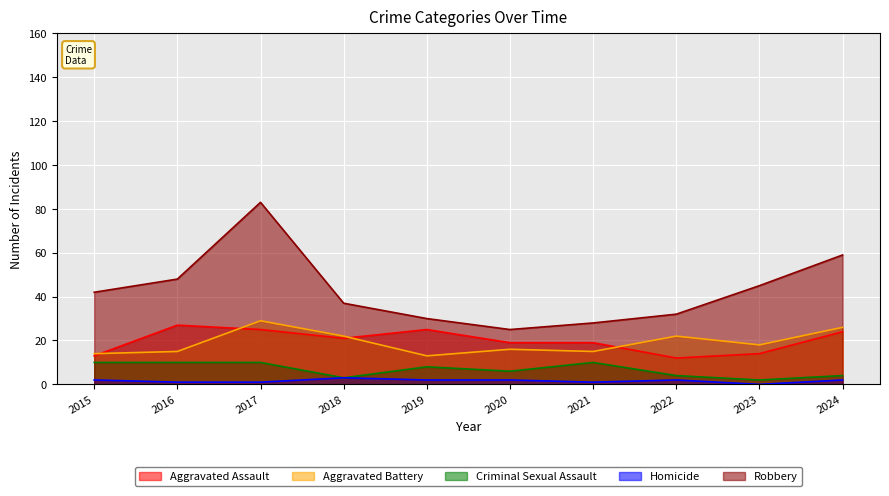

Between 2019 and 2023, which series saw the biggest shift?

Robbery